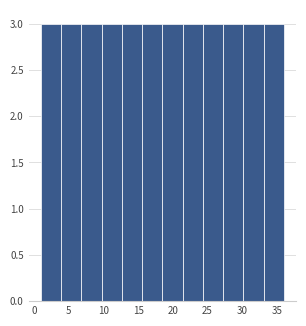

What is the height of the bar covering 21.5 to 24.5 on the x-axis? Neither the bar edges nor the heights are printed on the chart, so give them approximately, as read against the axes.

3